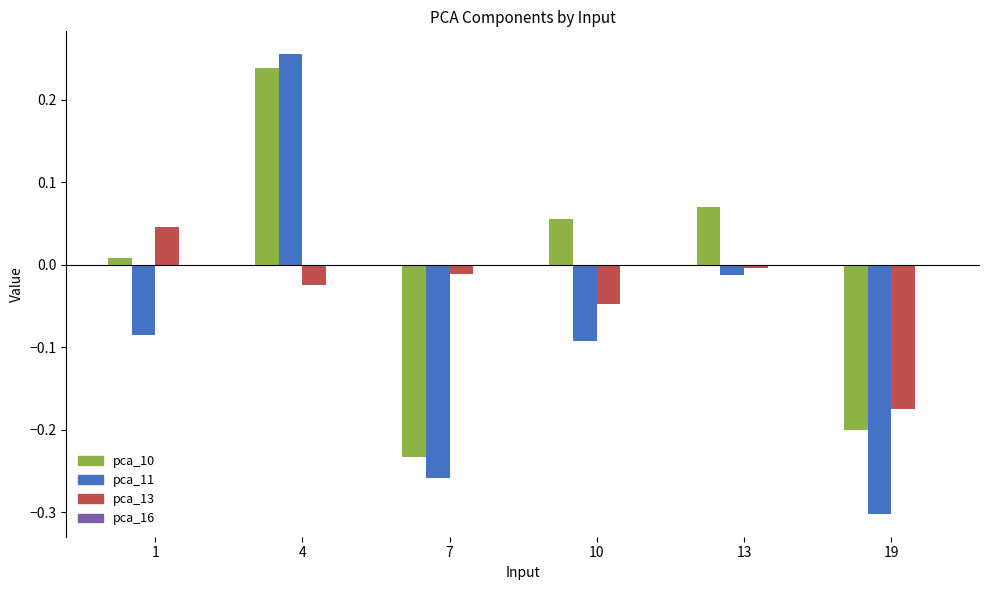

How many categories are shown in the chart?

6